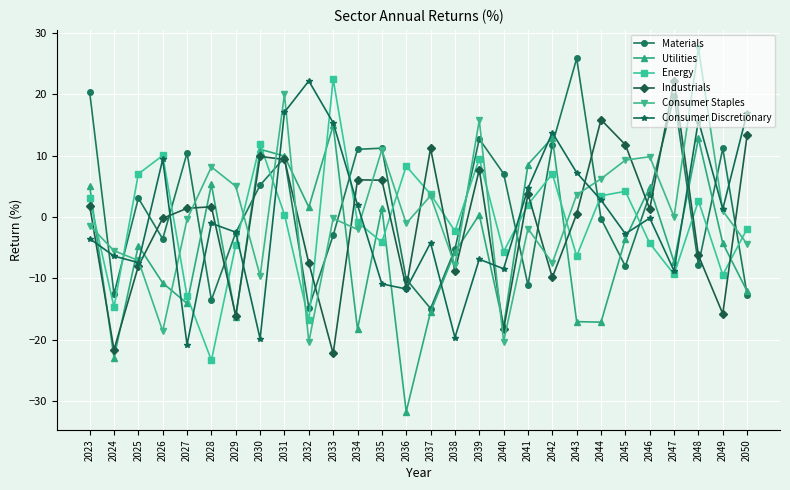

Is it true that Energy equals -9.4 at 2047?

True